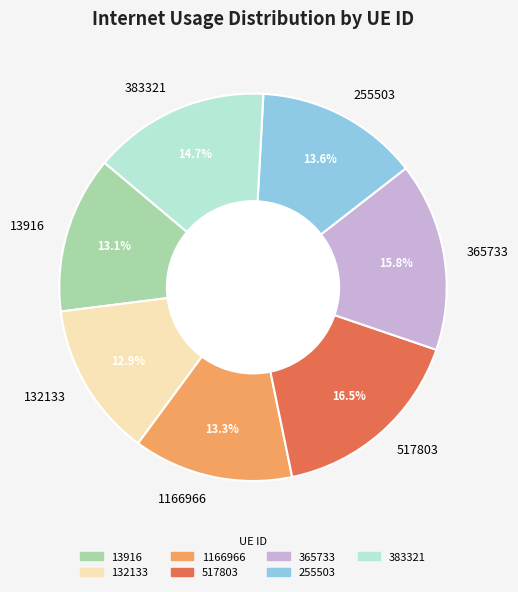

How many slices are in this pie chart?

7